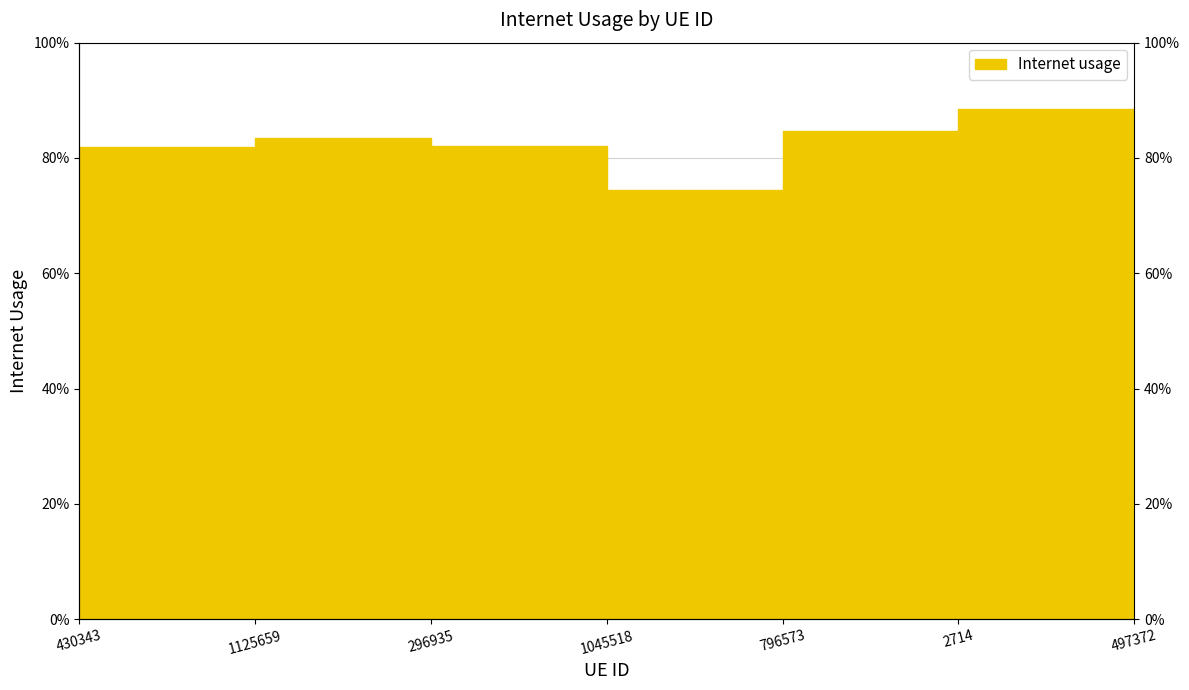

What is the minimum value shown in the chart?

0.7